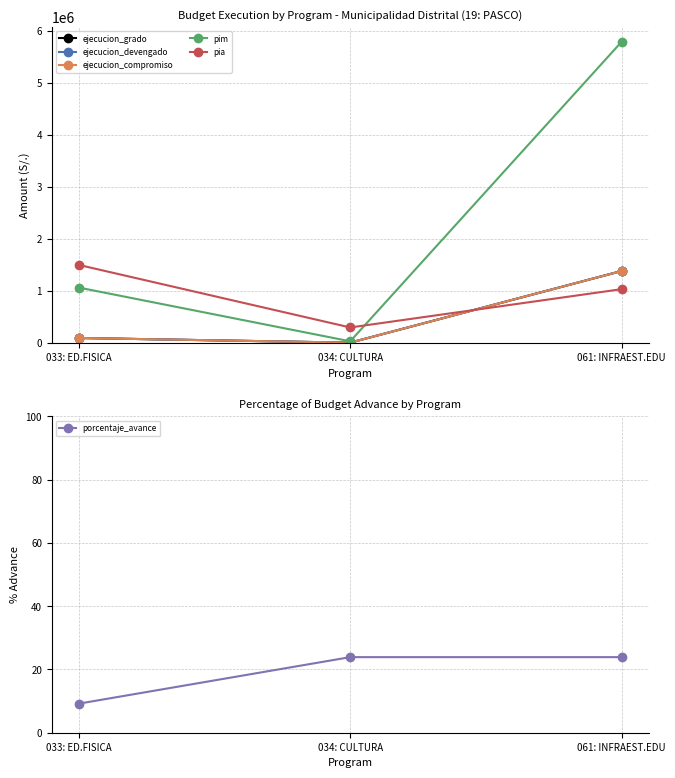

What is the difference between the ejecucion_devengado values at 061: INFRAEST.EDU and 033: ED.FISICA?

1285684.0